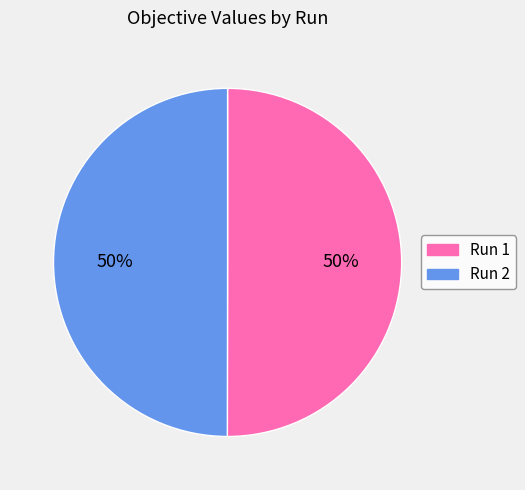

Is it true that Run 1 is 50% of the pie?

True